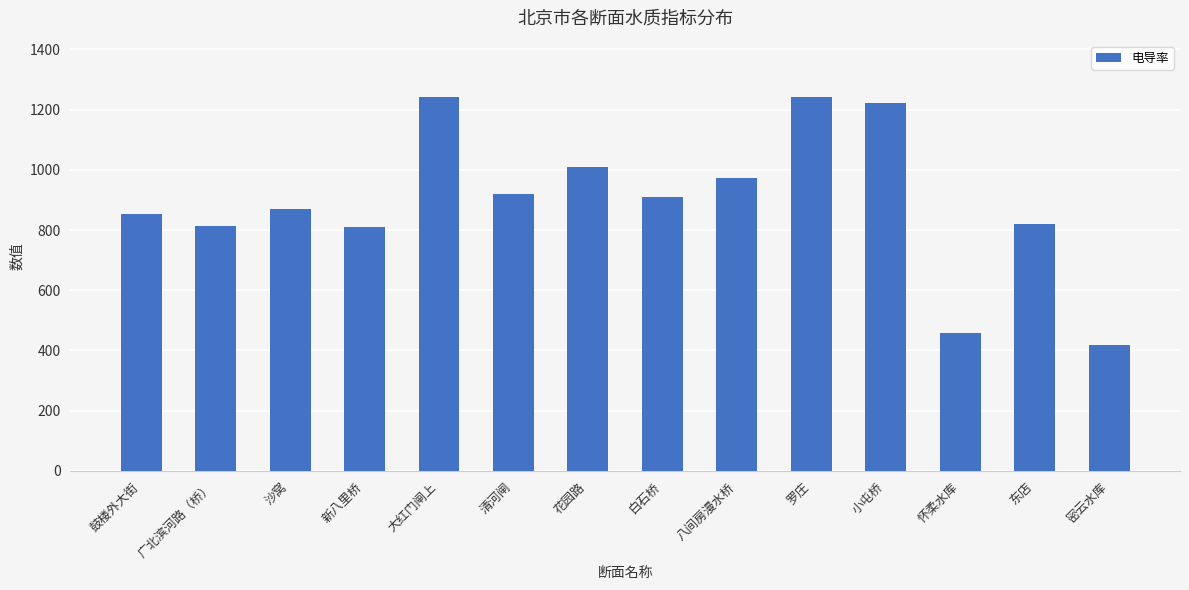

What is the ratio of the value at 怀柔水库 to the value at 罗庄?

0.4